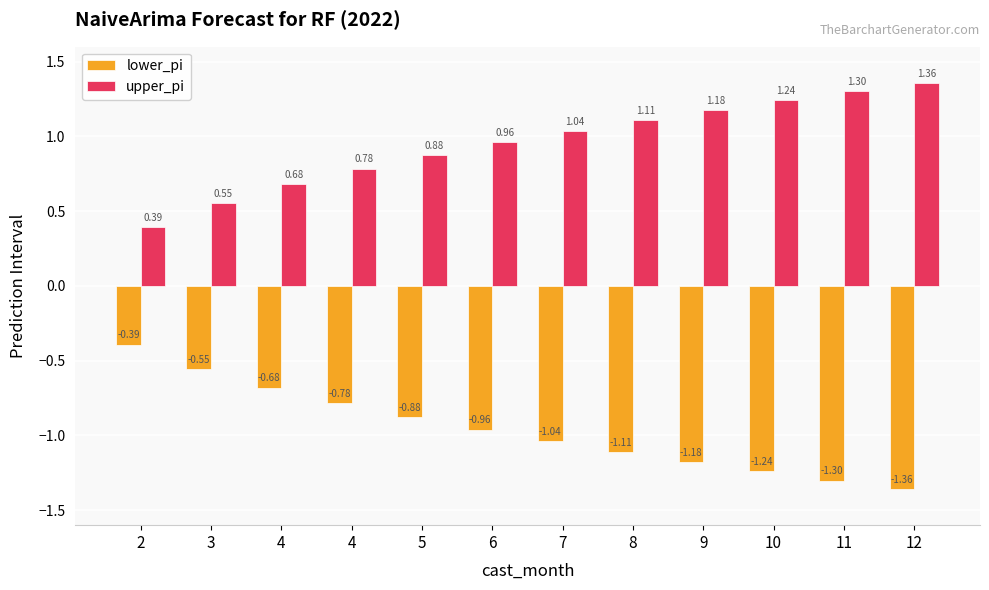

How many values in the upper_pi series exceed 1?

6